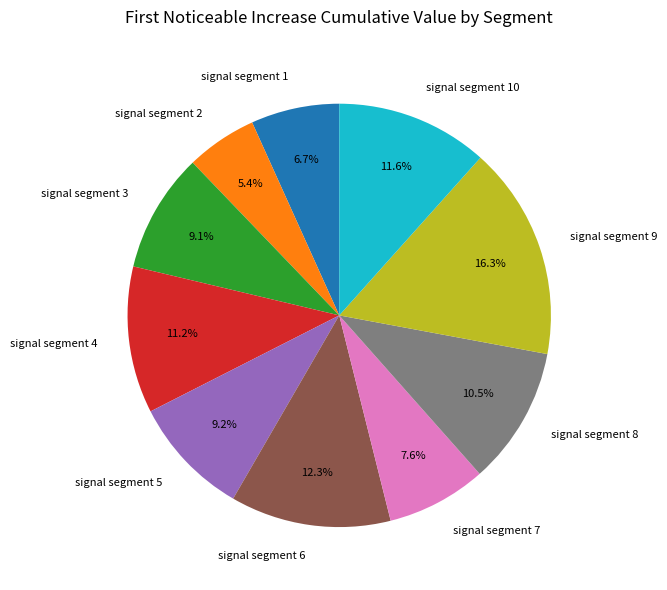

Is it true that signal segment 3 is 9% of the pie?

True